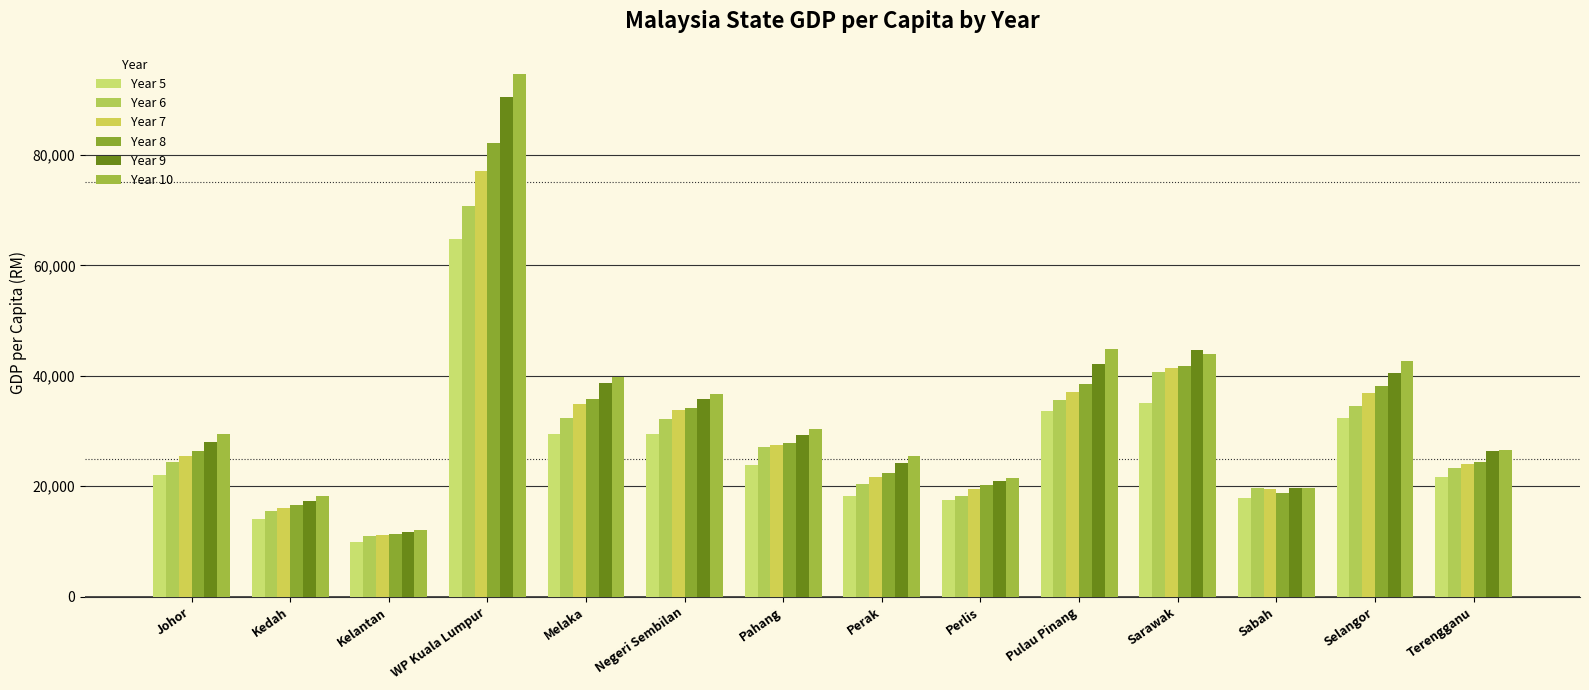

What is the sum of all Year 9 values?

470005